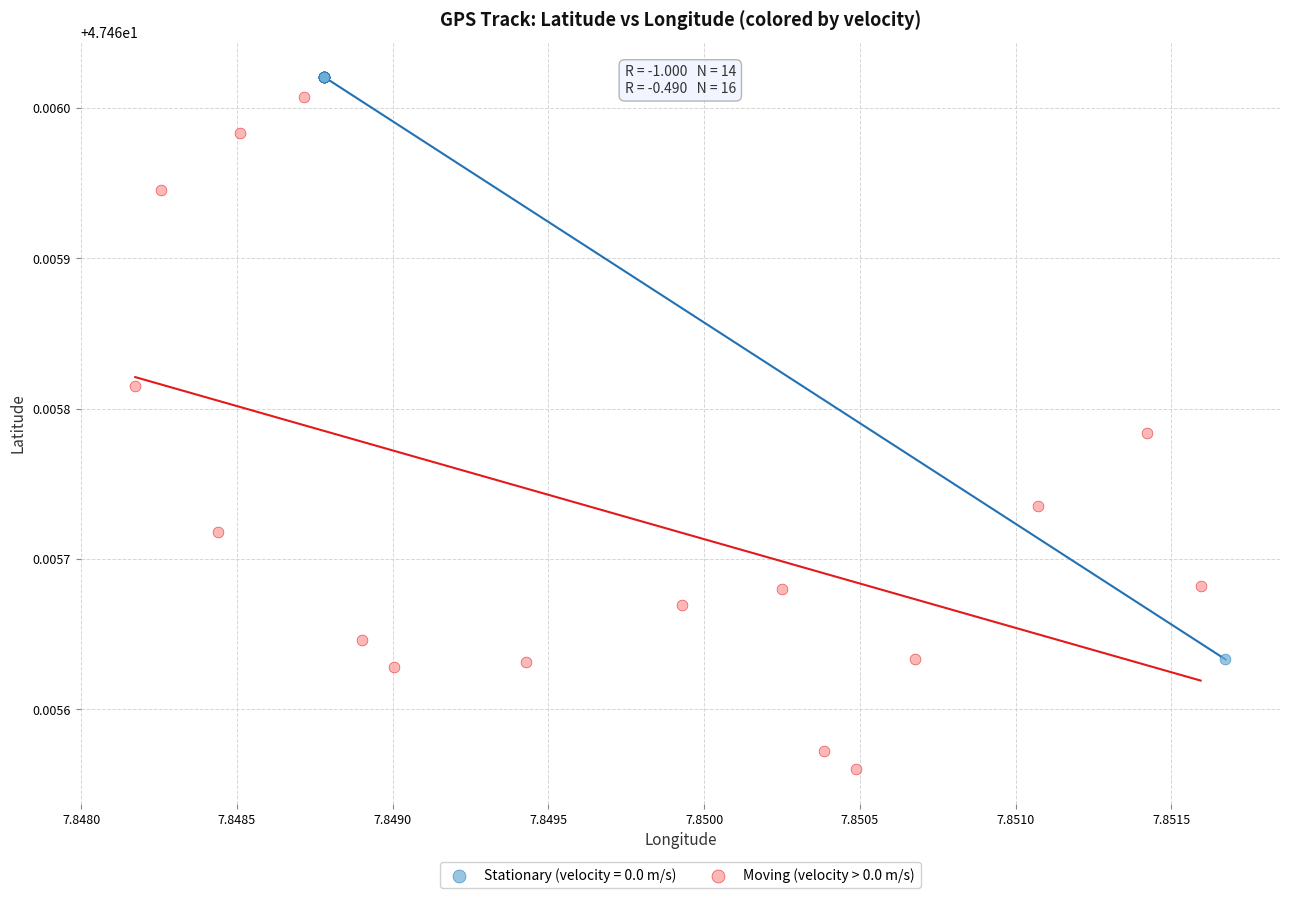

Which series has the largest Y range (max minus min)?

Moving (velocity > 0.0 m/s)